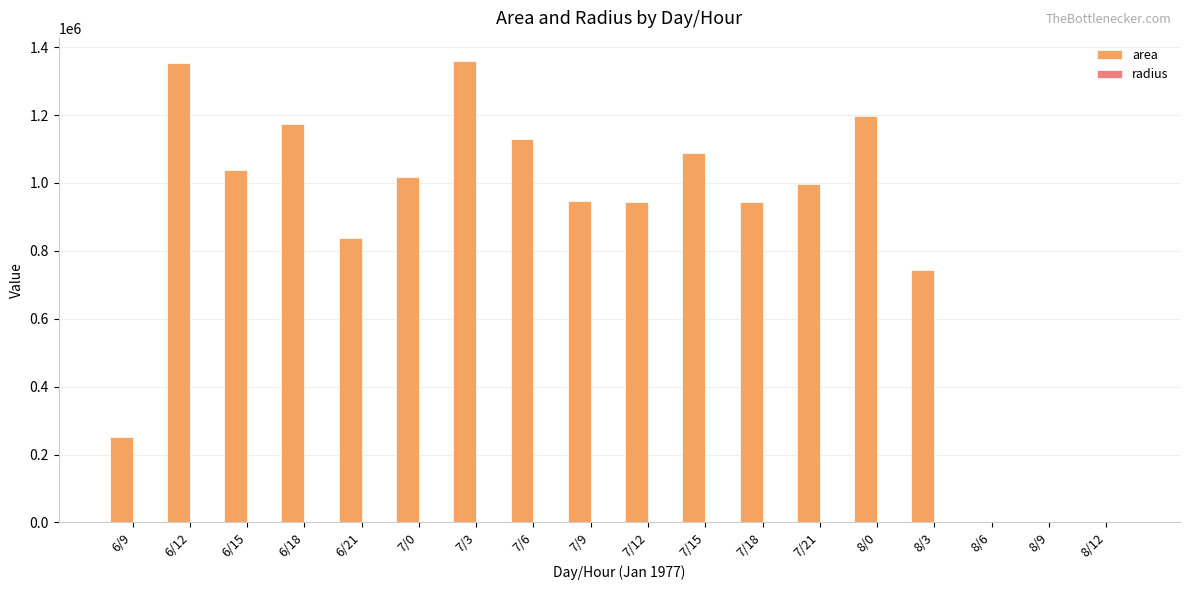

Between 7/6 and 8/12, which series saw the biggest shift?

area